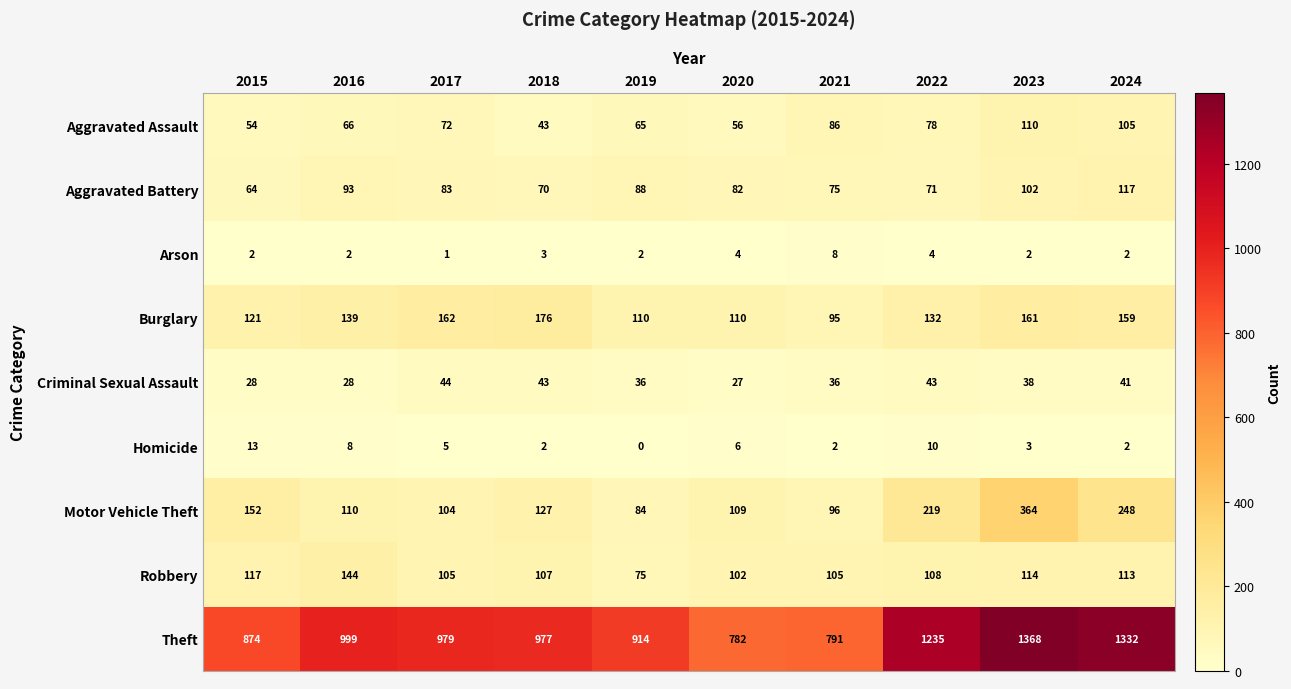

Rank the series at 2017 from lowest to highest value.

Arson, Homicide, Criminal Sexual Assault, Aggravated Assault, Aggravated Battery, Motor Vehicle Theft, Robbery, Burglary, Theft